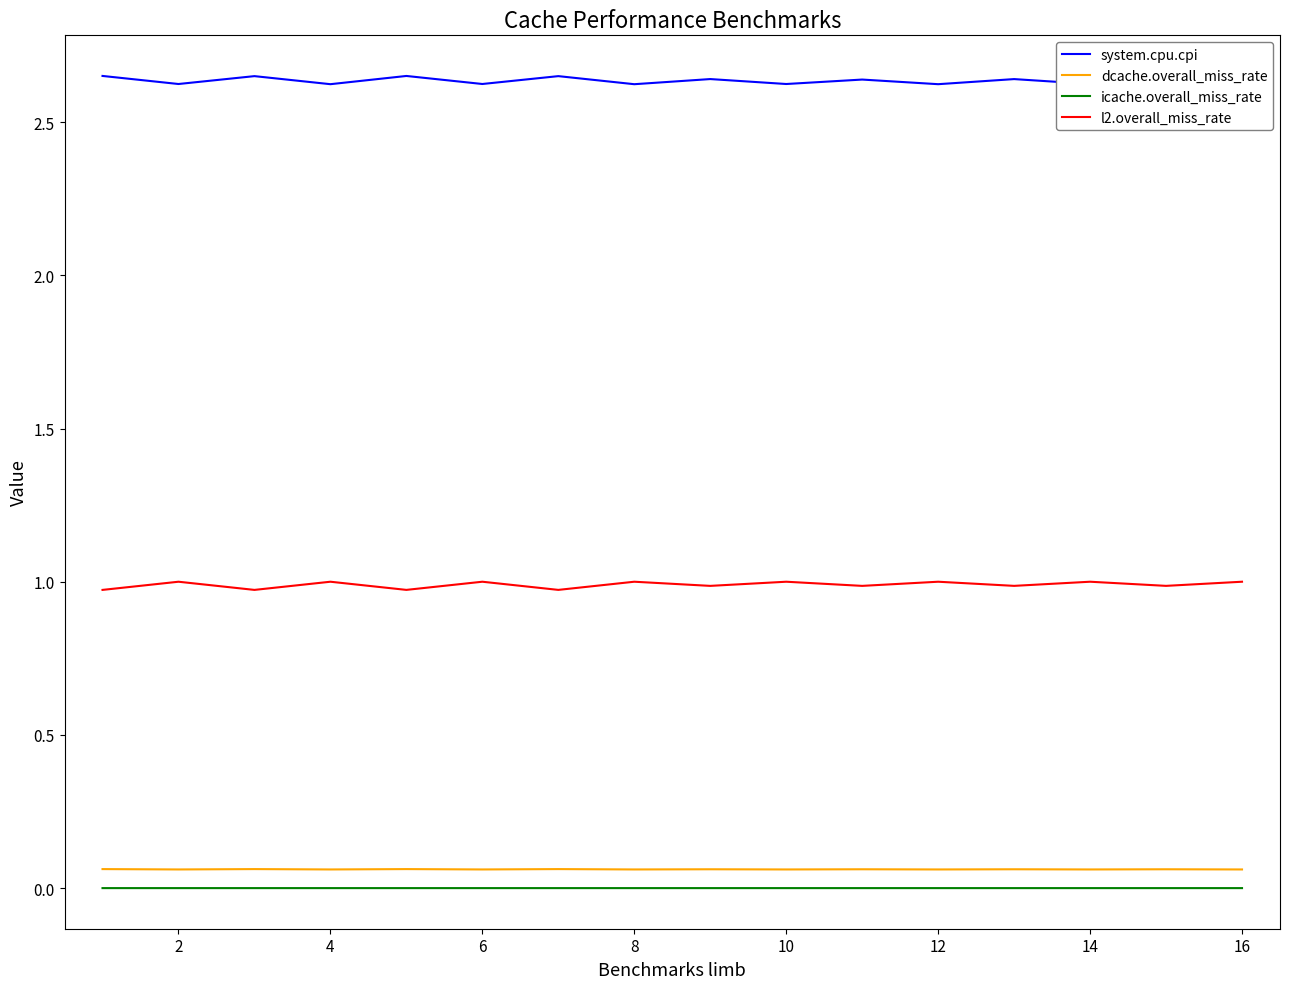

True or false: system.cpu.cpi and icache.overall_miss_rate intersect in this chart.

False